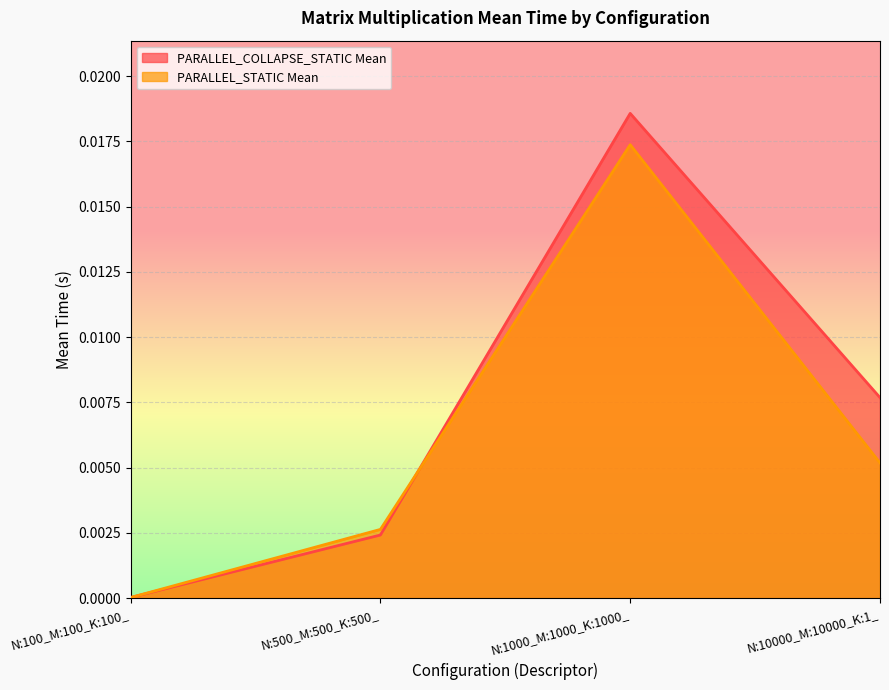

Which series has the largest total across all categories?

PARALLEL_COLLAPSE_STATIC Mean